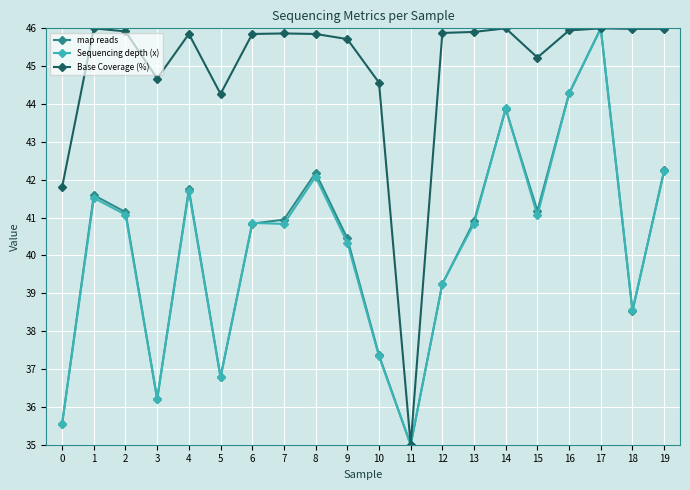

Where is map reads nearest to the value 40?

9